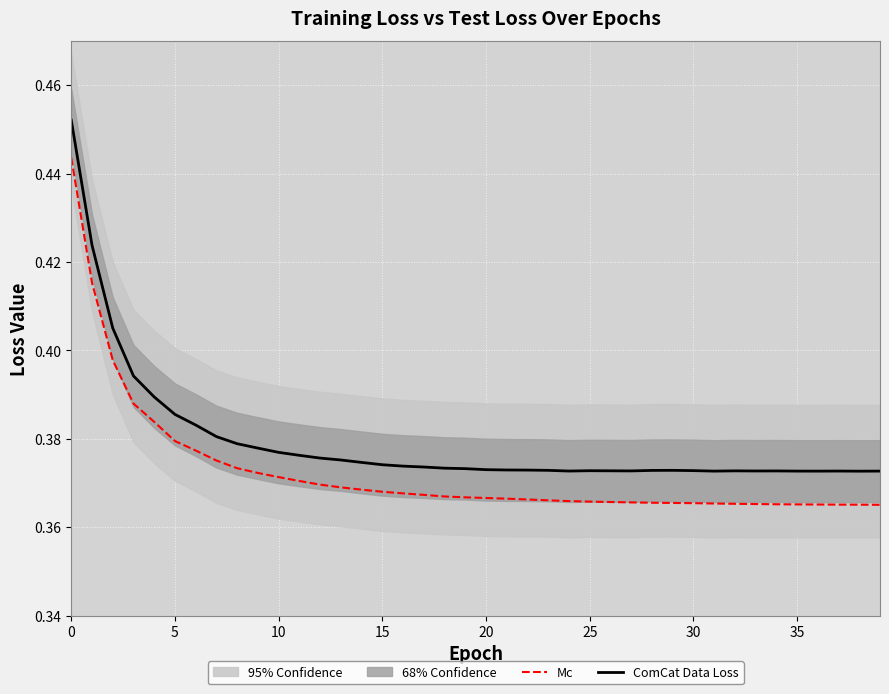

What is the label of the 7th point from the right?

33